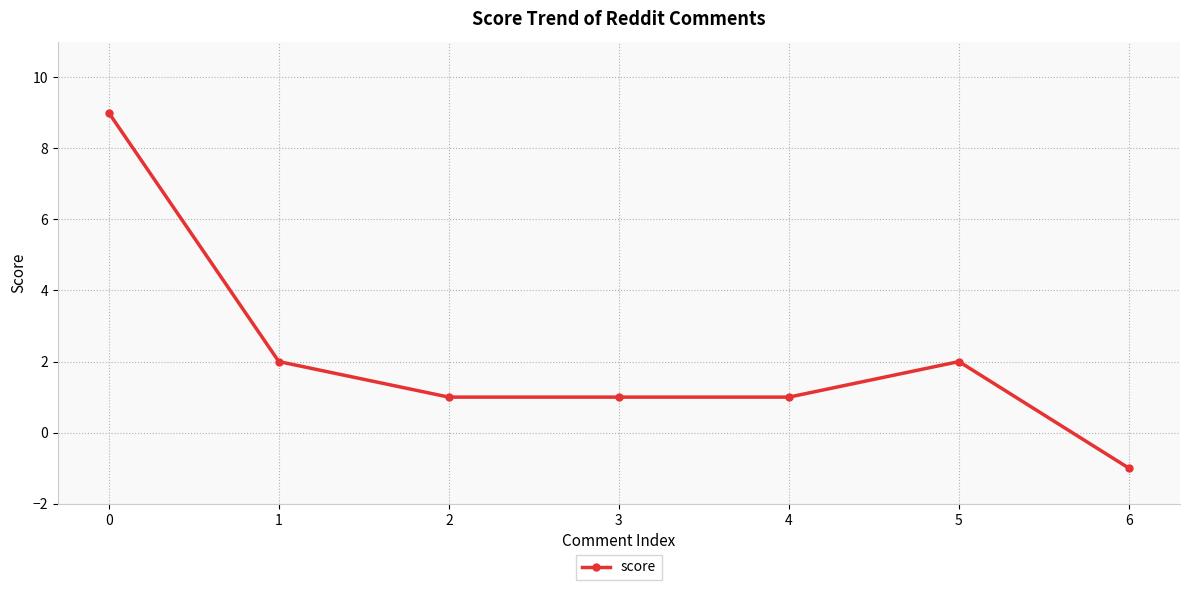

True or false: the data has more than 0 interior local peaks.

True